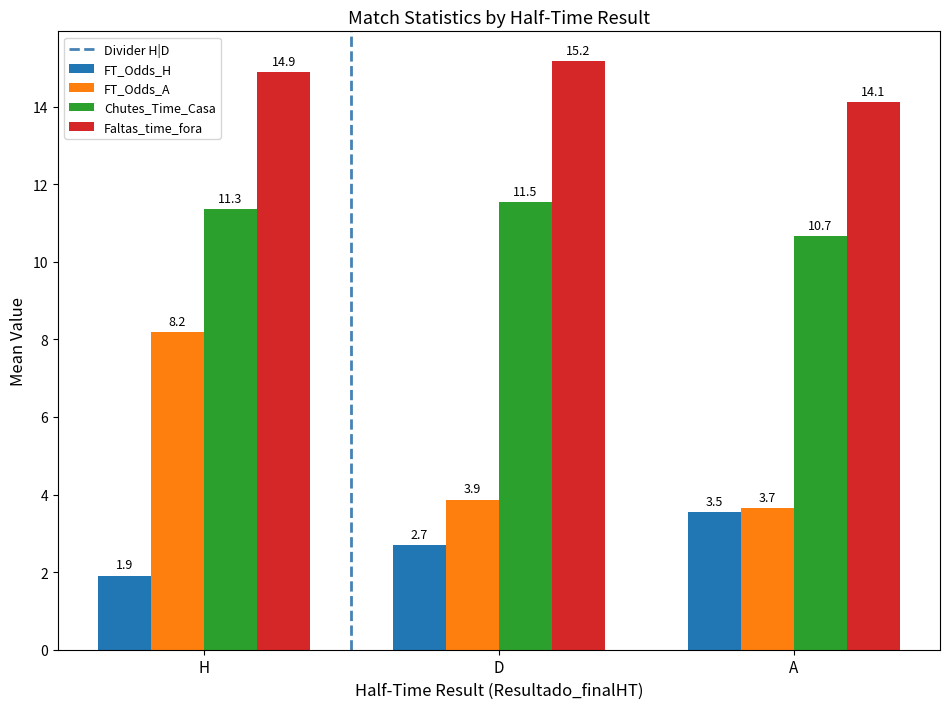

What is the sum of all Faltas_time_fora values?

44.2